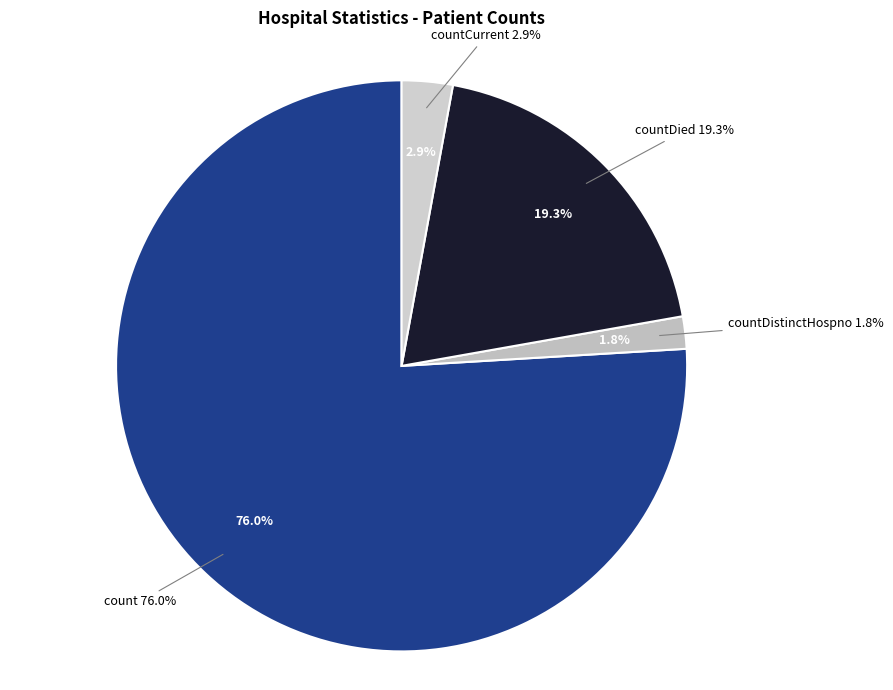

What is the majority slice?

count